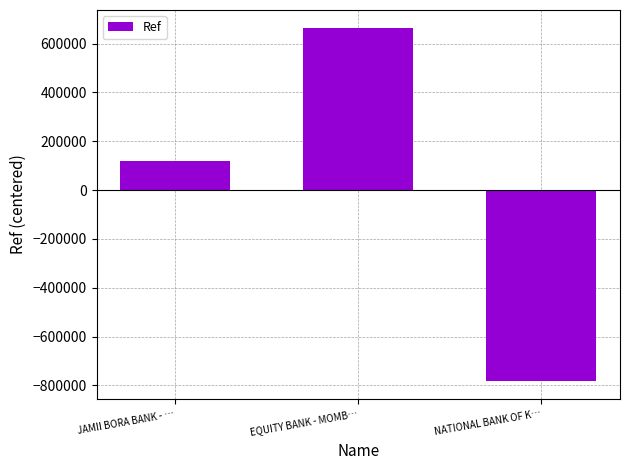

Is it true that the value at EQUITY BANK - MOMB… is 273024?

False